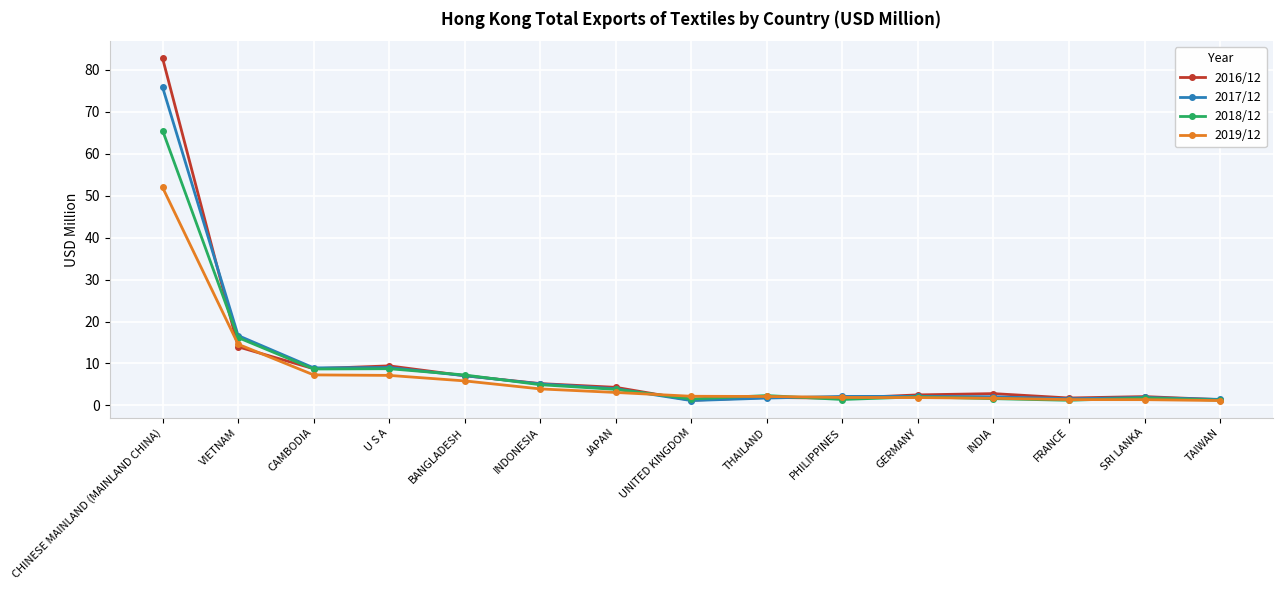

List the series in order of their overall mean, highest first.

2016/12, 2017/12, 2018/12, 2019/12